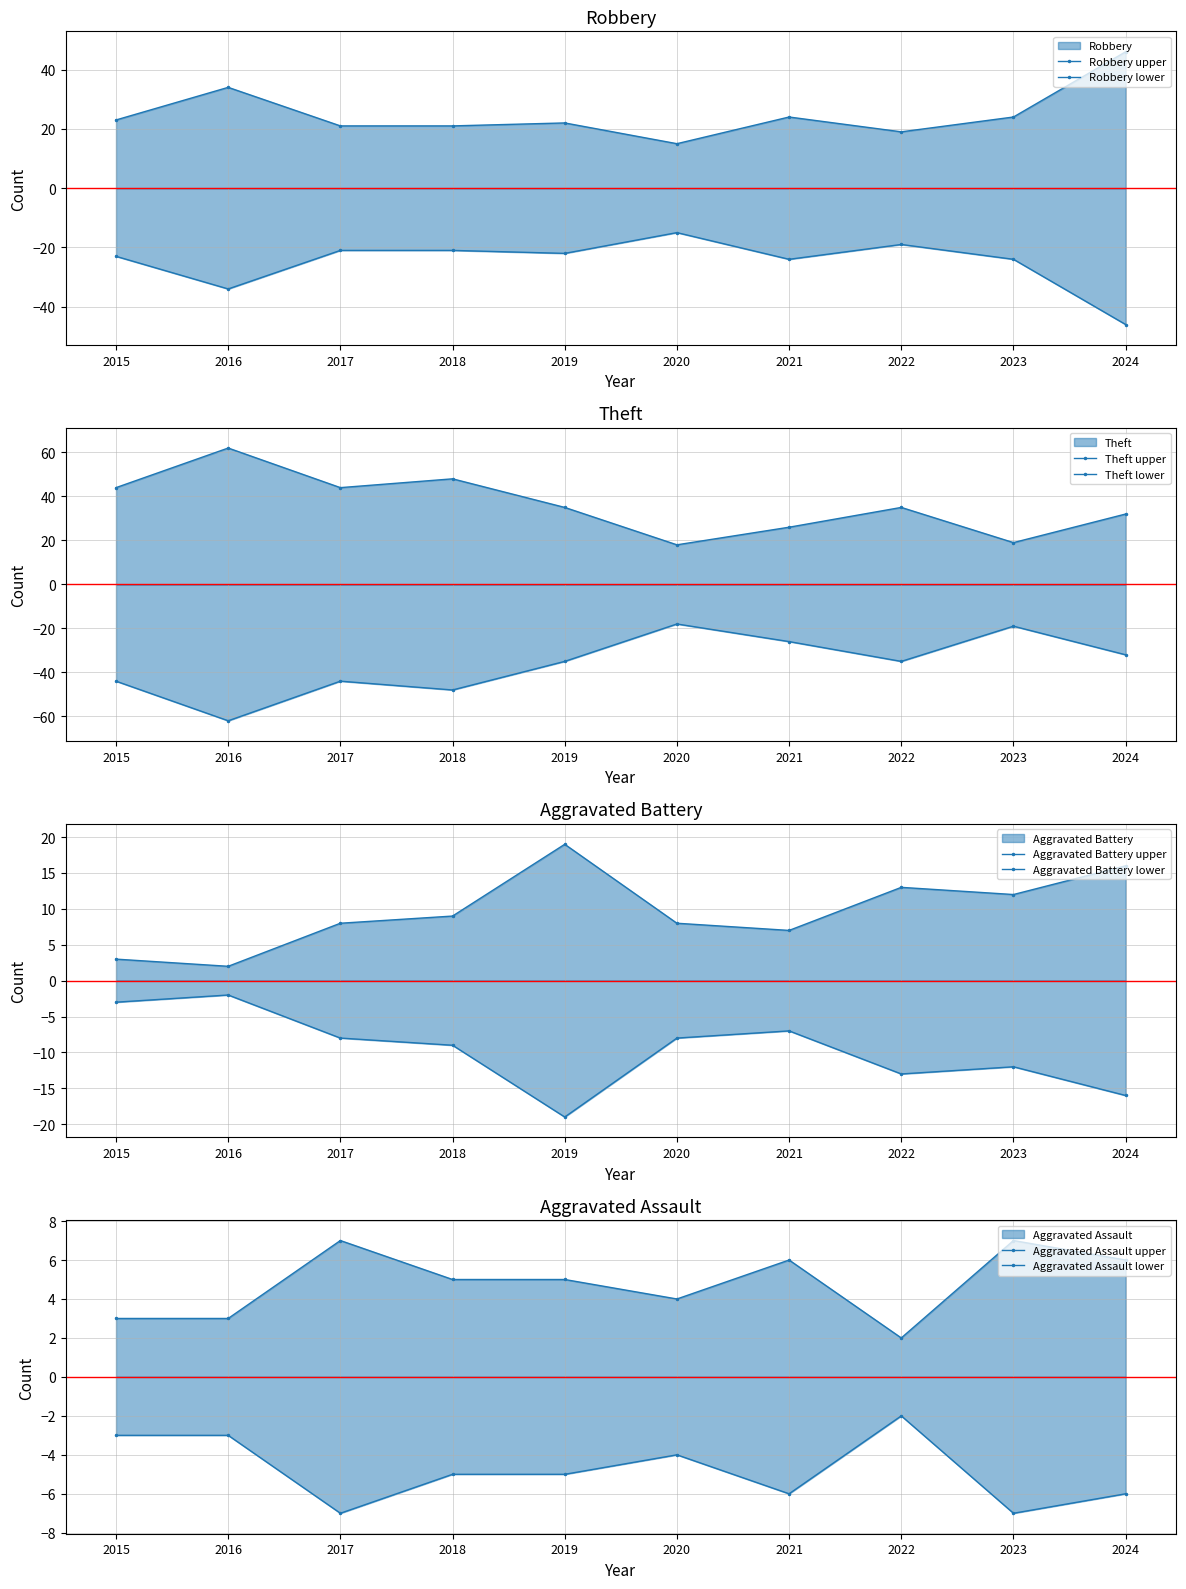

True or false: Robbery and Aggravated Battery cross at least once.

False